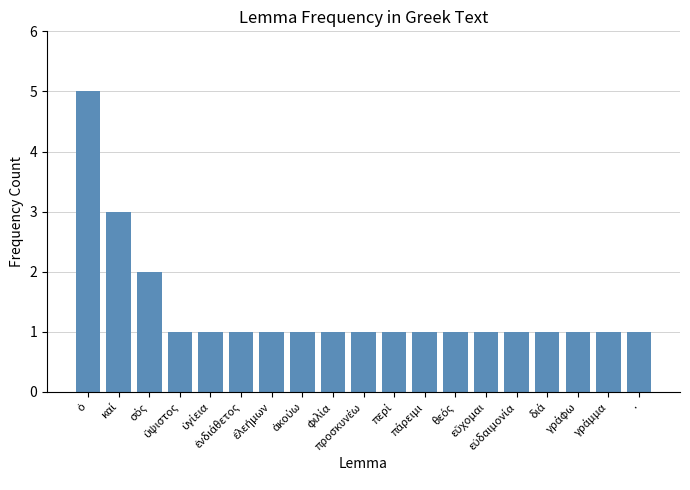

Does the chart contain any negative values?

No